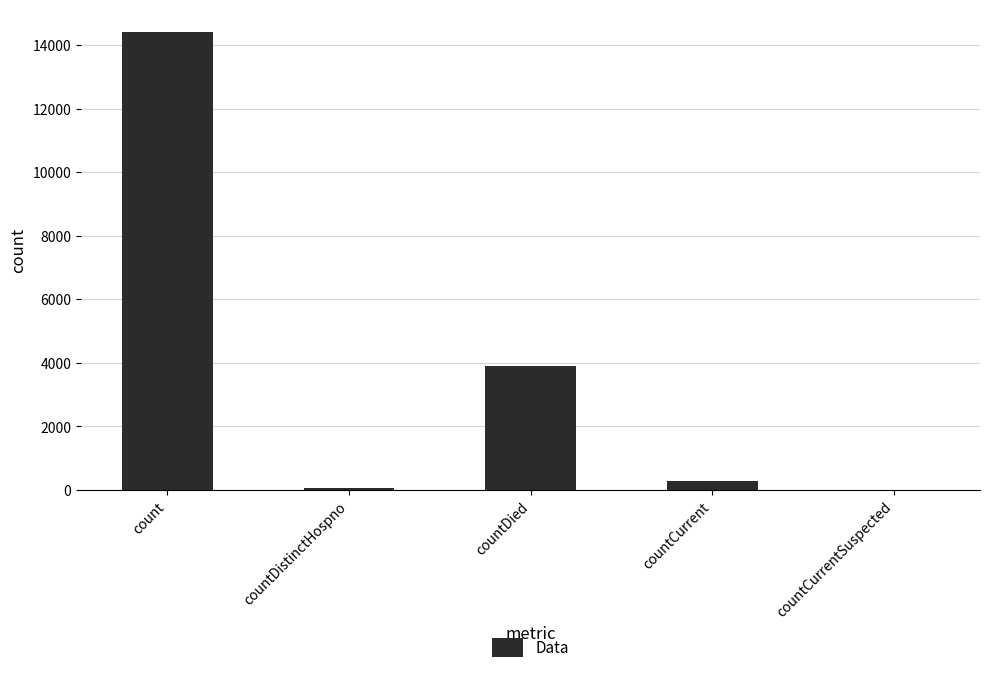

Where is the data nearest to the value 7204?

countDied